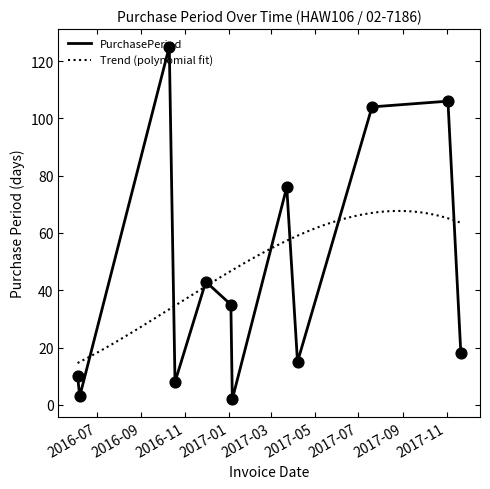

What is the change in value from 2017-07-20 to 2017-11-03?

+2